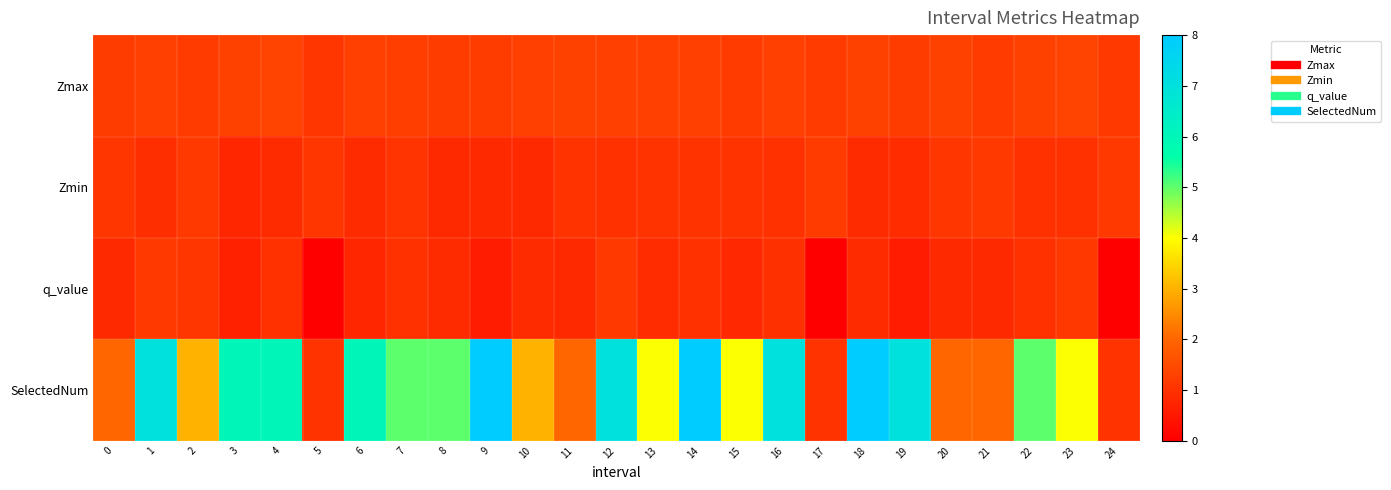

How many data points does each series have?

25